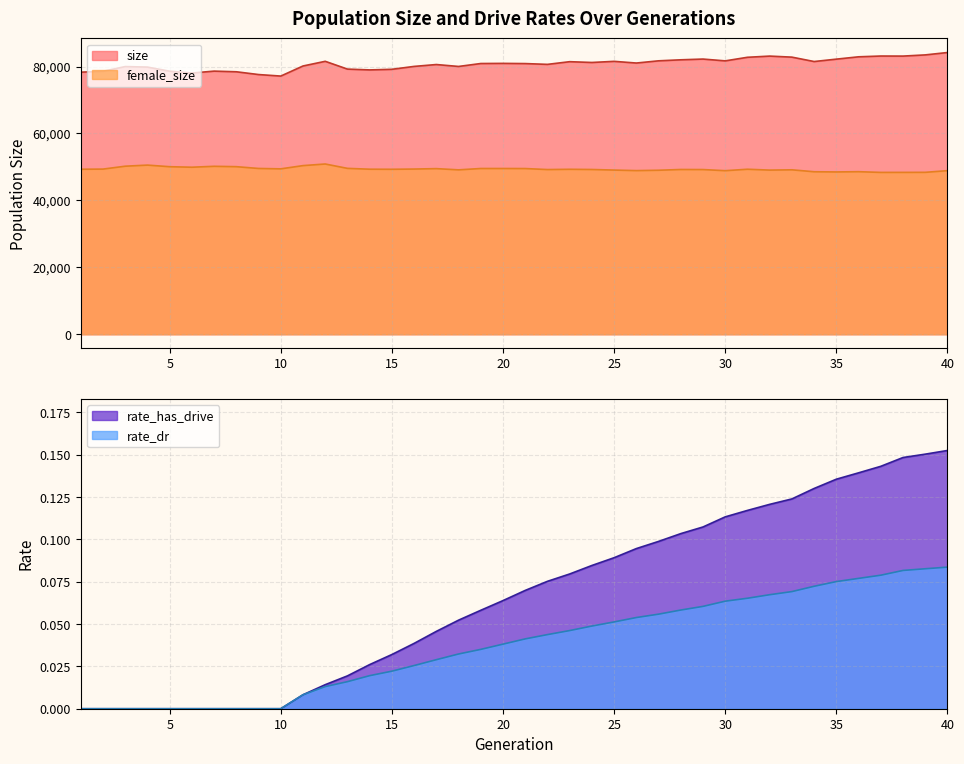

Does the chart display data point markers on the line(s)?

No